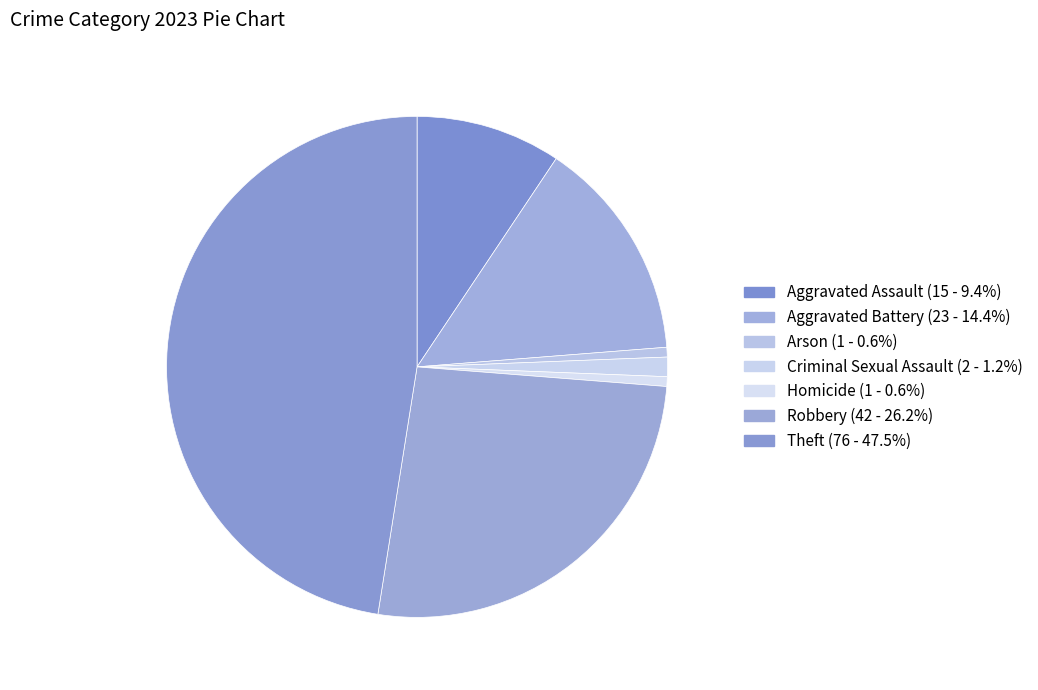

Count the number of slices in the pie.

7